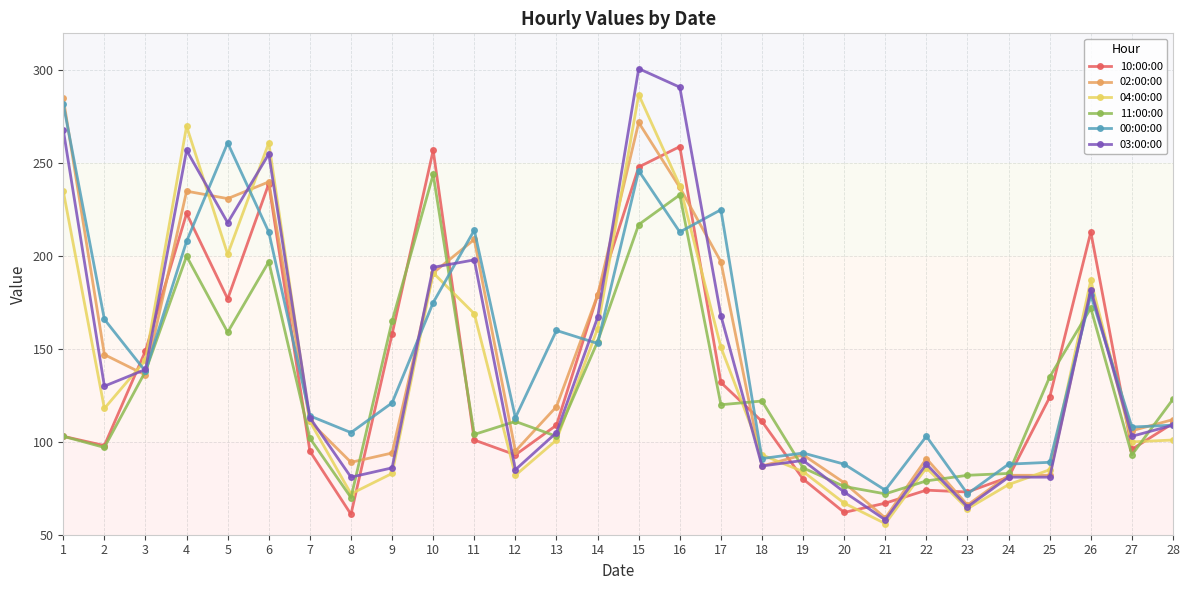

What is the highest value of the 10:00:00 series?

259